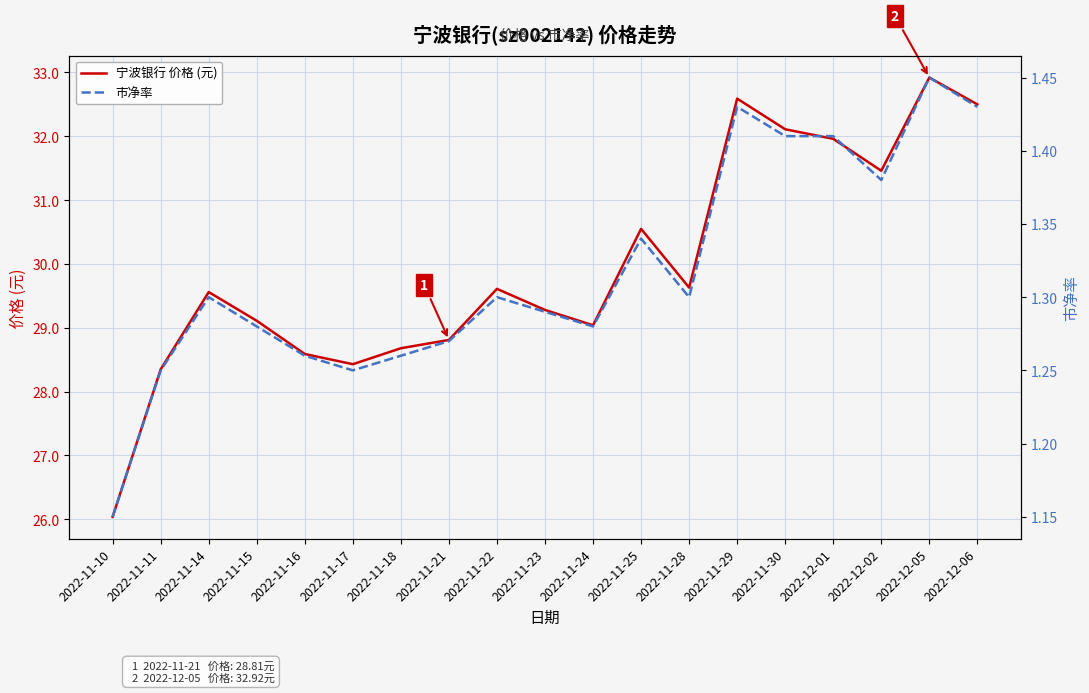

What is the difference between the 市净率 values at 2022-11-18 and 2022-12-05?

0.2